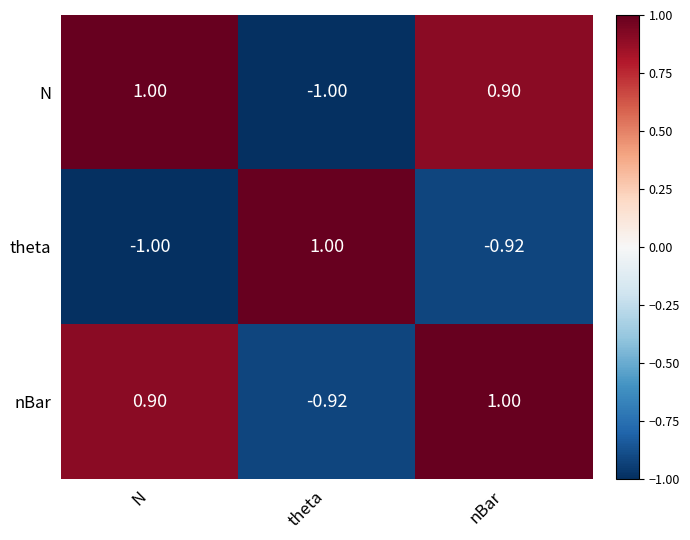

Rank the series at nBar from highest to lowest value.

nBar, N, theta